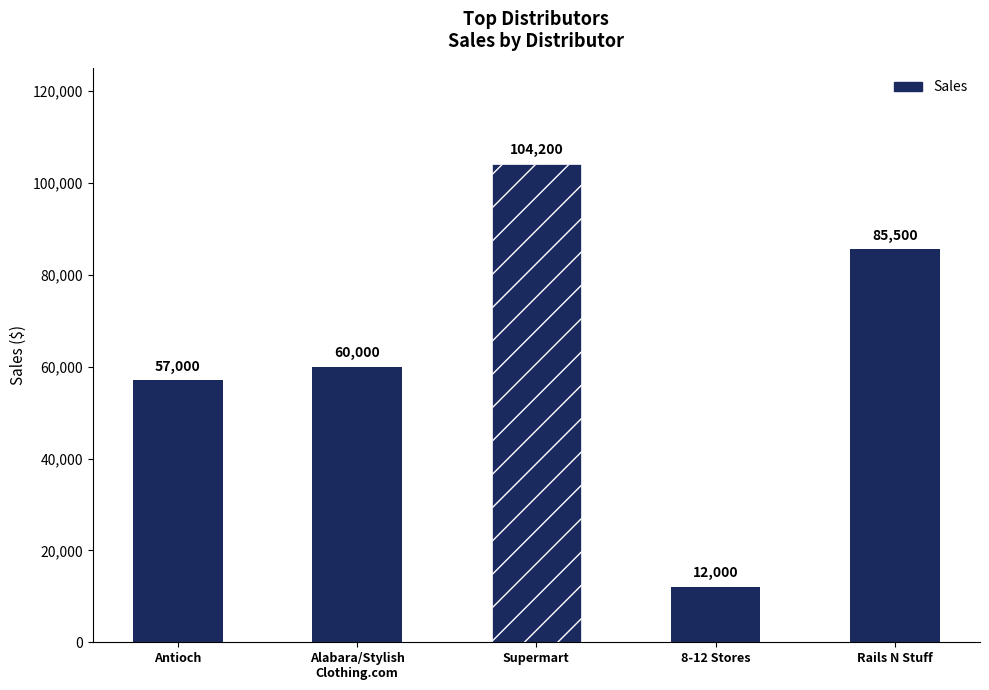

Rank the categories by value from lowest to highest.

8-12 Stores, Antioch, Alabara/Stylish
Clothing.com, Rails N Stuff, Supermart